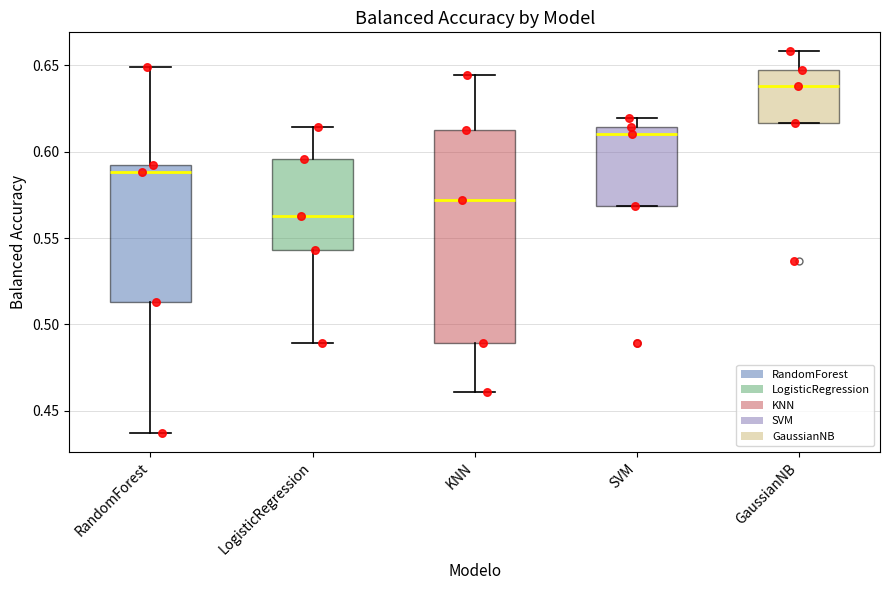

Reading left to right, read every box against the y-axis: the position of its median line, the range the box covers, and the ends of its whiskers. The values are not printed on the chart, so give them approximately, as read against the axis.

RandomForest: median 0.590 (just below the box's upper edge), box 0.515 to 0.590, whiskers 0.435 to 0.650
LogisticRegression: median 0.565, box 0.545 to 0.595, whiskers 0.490 to 0.615
KNN: median 0.570, box 0.490 to 0.610, whiskers 0.460 to 0.645
SVM: median 0.610, box 0.570 to 0.615, whiskers 0.570 to 0.620
GaussianNB: median 0.640, box 0.615 to 0.645, whiskers 0.615 to 0.660